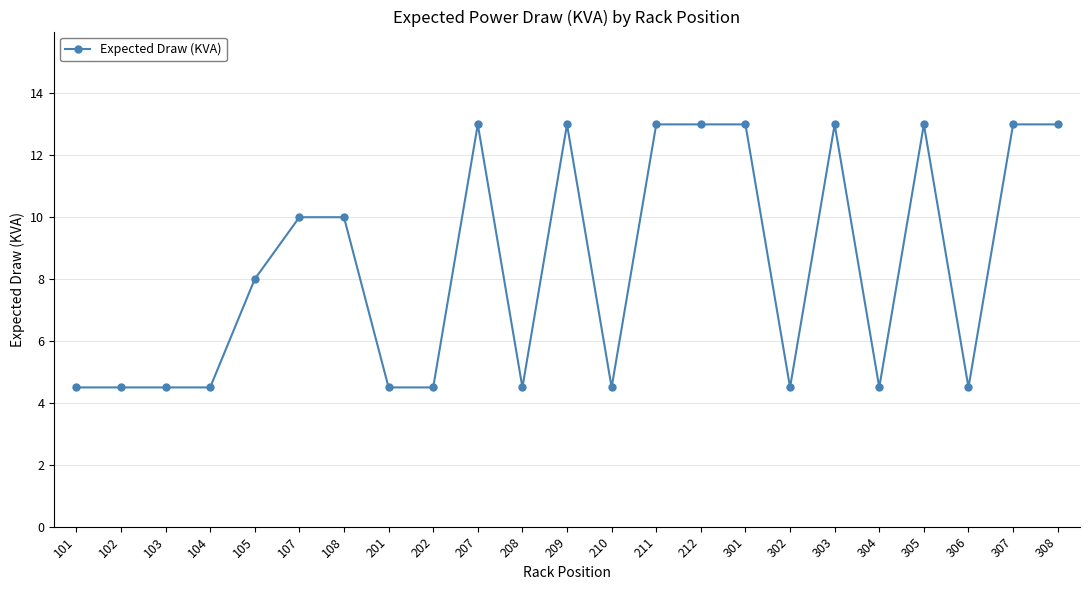

What is the sum of all values?

194.5